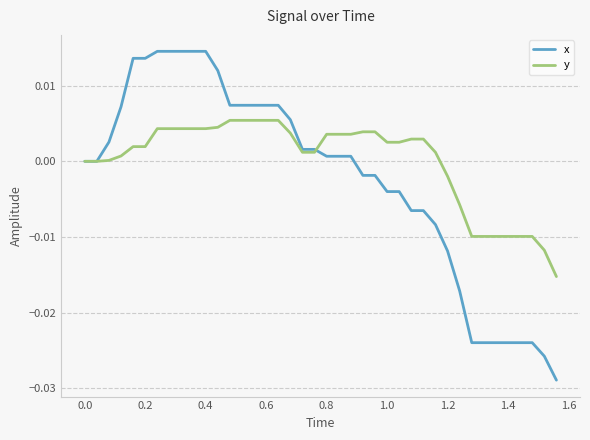

Which series has the widest spread of values?

x